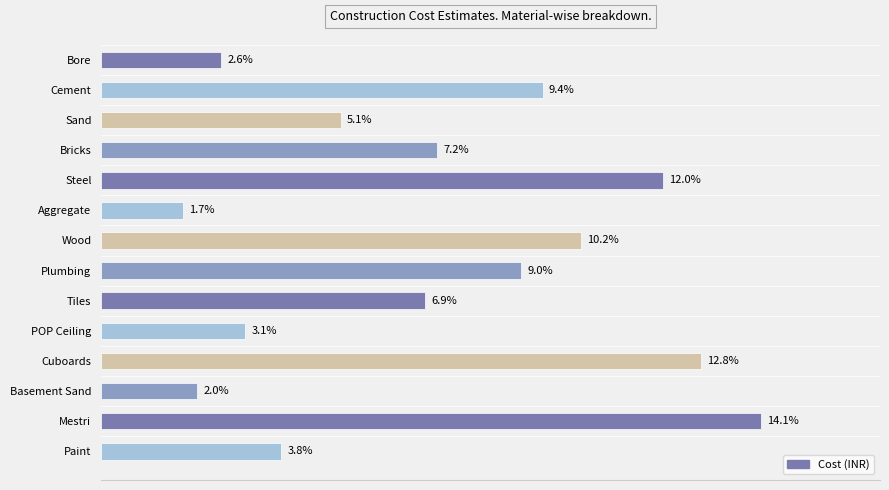

Are the bars horizontal?

Yes